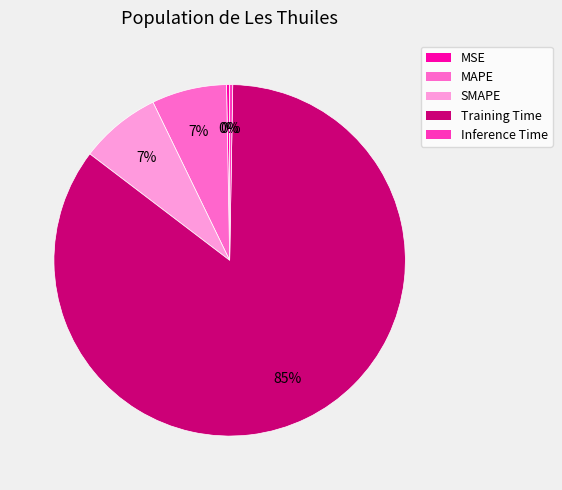

How many slices are in this pie chart?

5